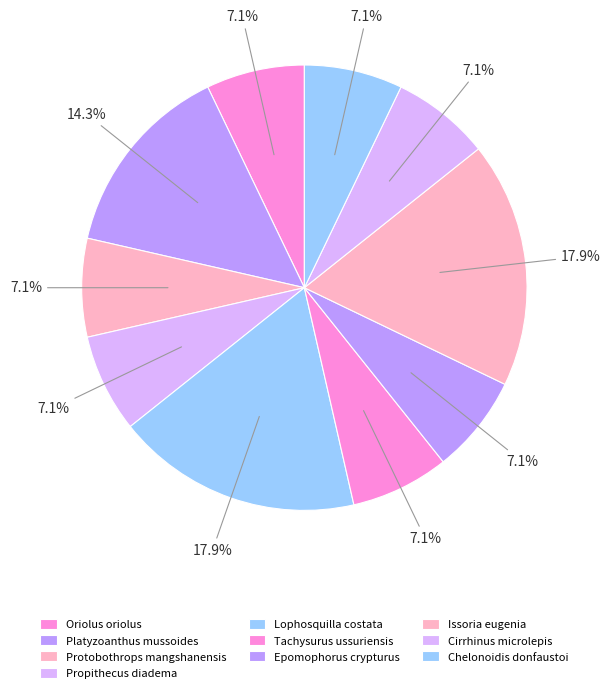

How many segments does this pie chart have?

10